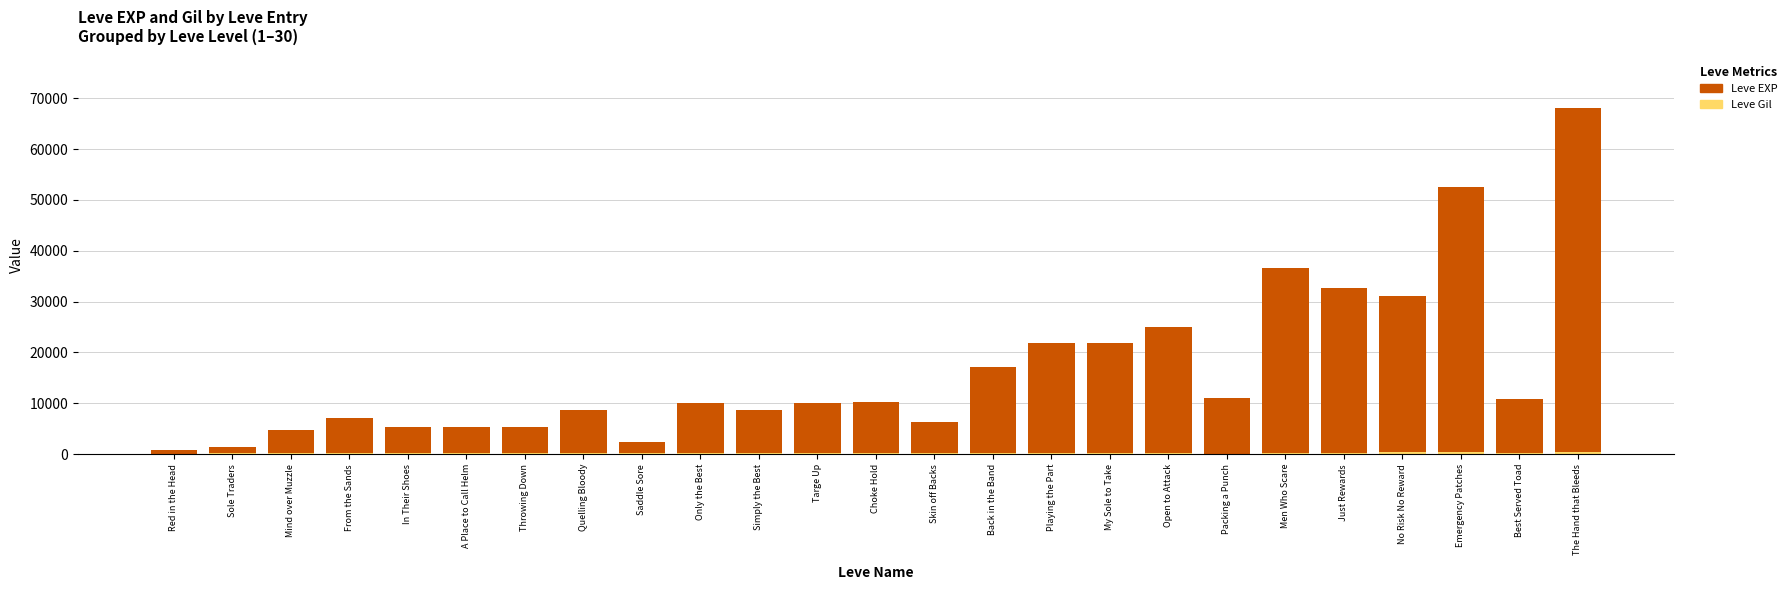

At which category is the sum across all series the highest?

The Hand that Bleeds